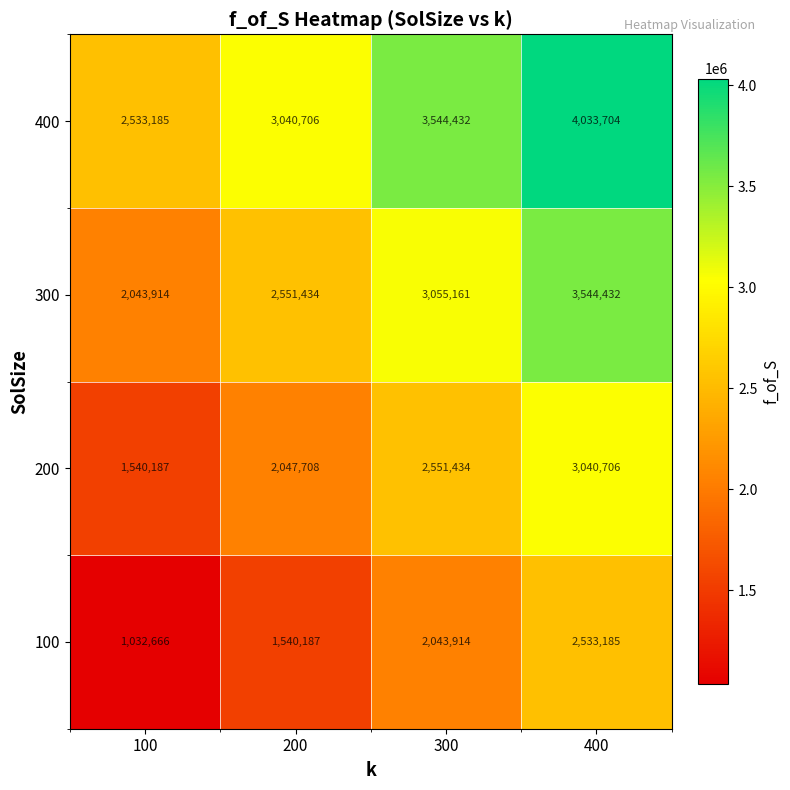

Is it true that 400 equals 4033704 at 400?

True